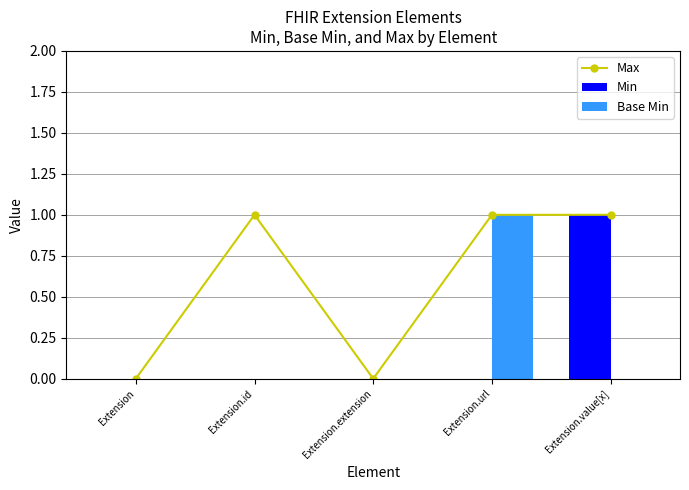

What is the difference between the highest and lowest values at Extension.id?

1